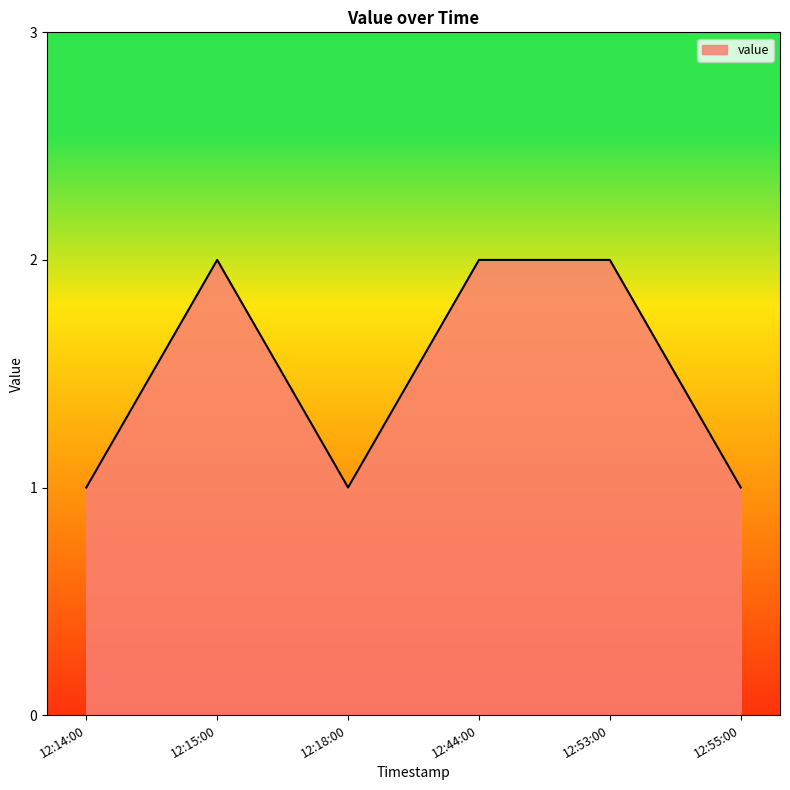

How many interior local valleys (lower than both neighbors) does the data have?

1